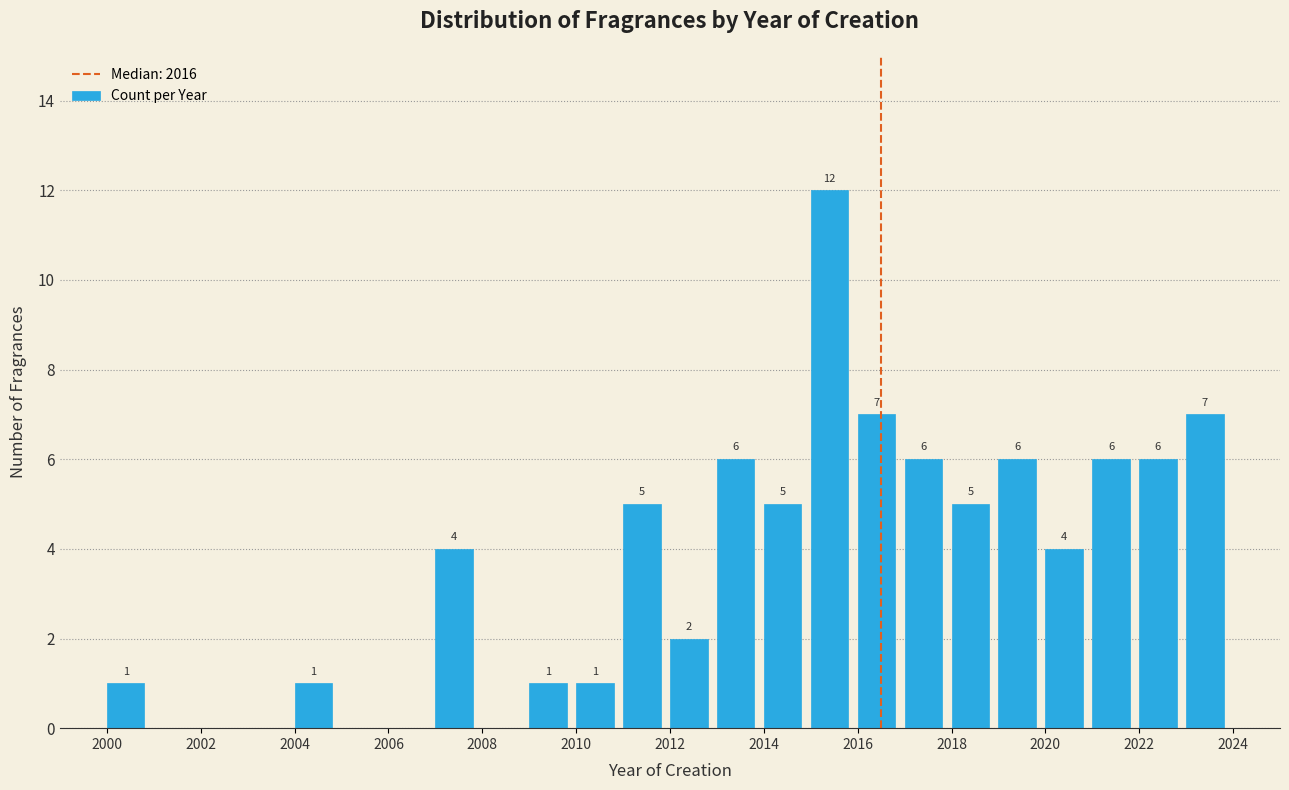

Over which range of the x-axis is the bar tallest?

2015 to 2016